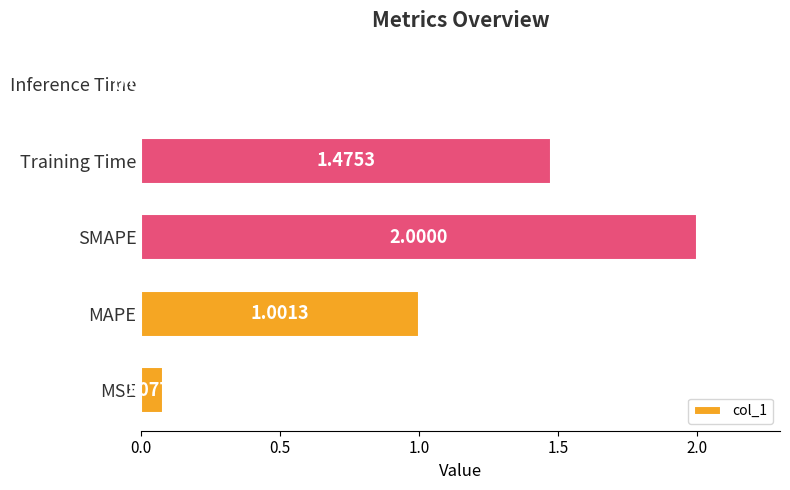

What is the sum of all values?

4.6